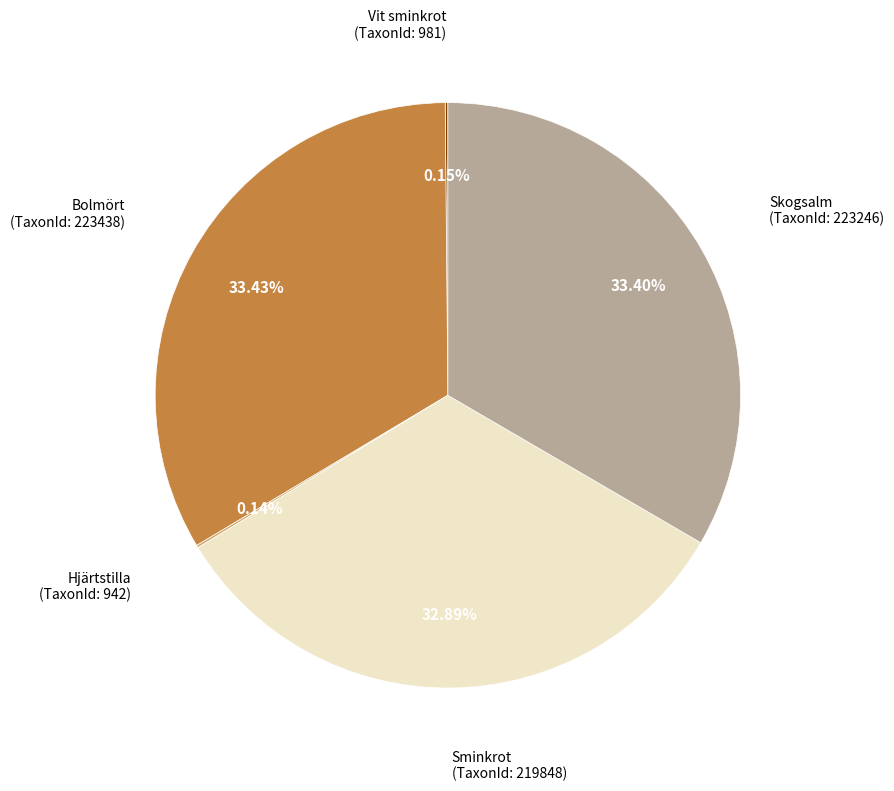

Does any single category account for the majority?

No